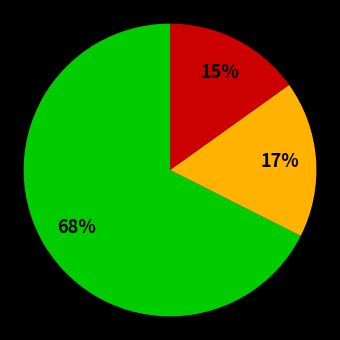

Does any single category account for the majority?

Yes